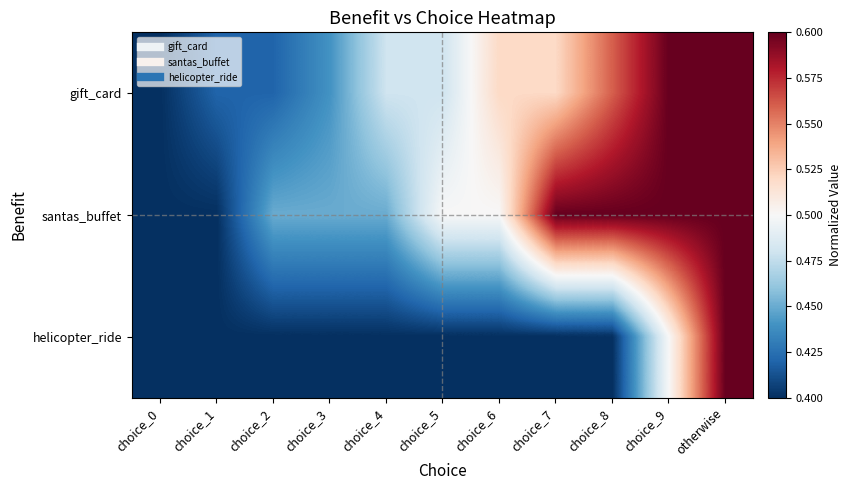

Which series has the largest total across all categories?

santas_buffet